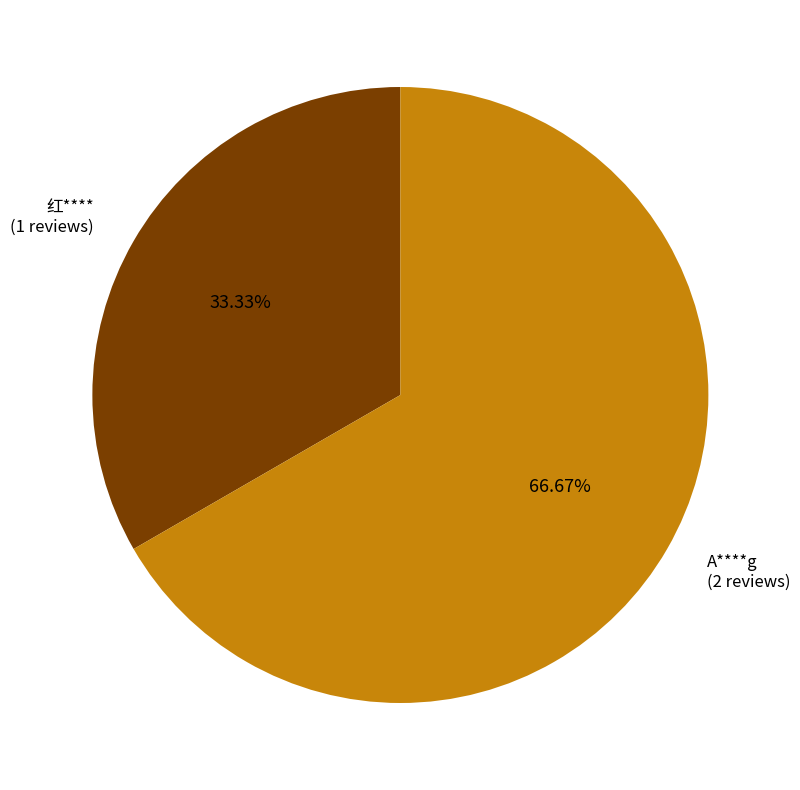

Does any single category account for the majority?

Yes